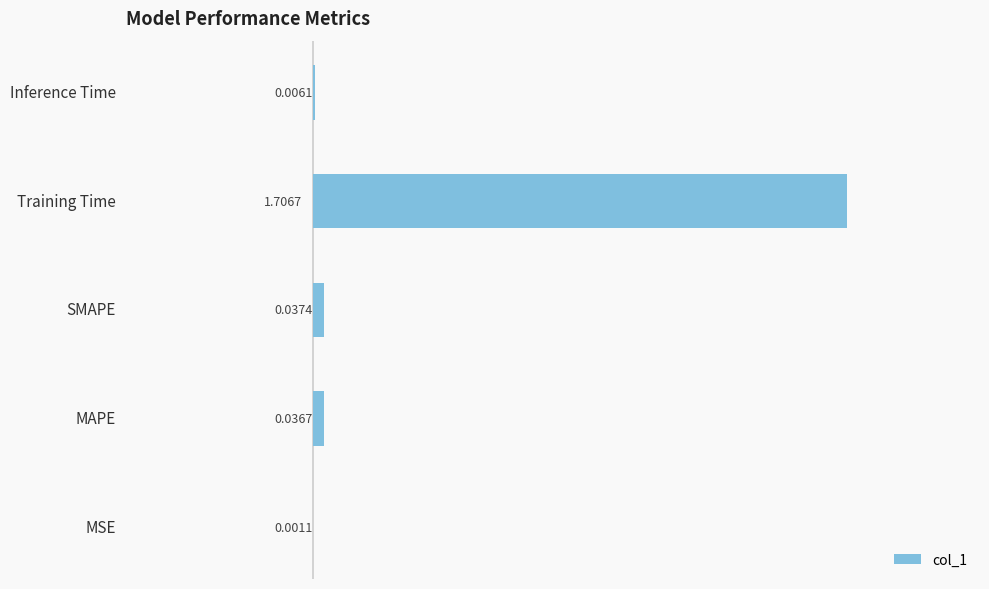

What is the change in value from Training Time to Inference Time?

-1.7